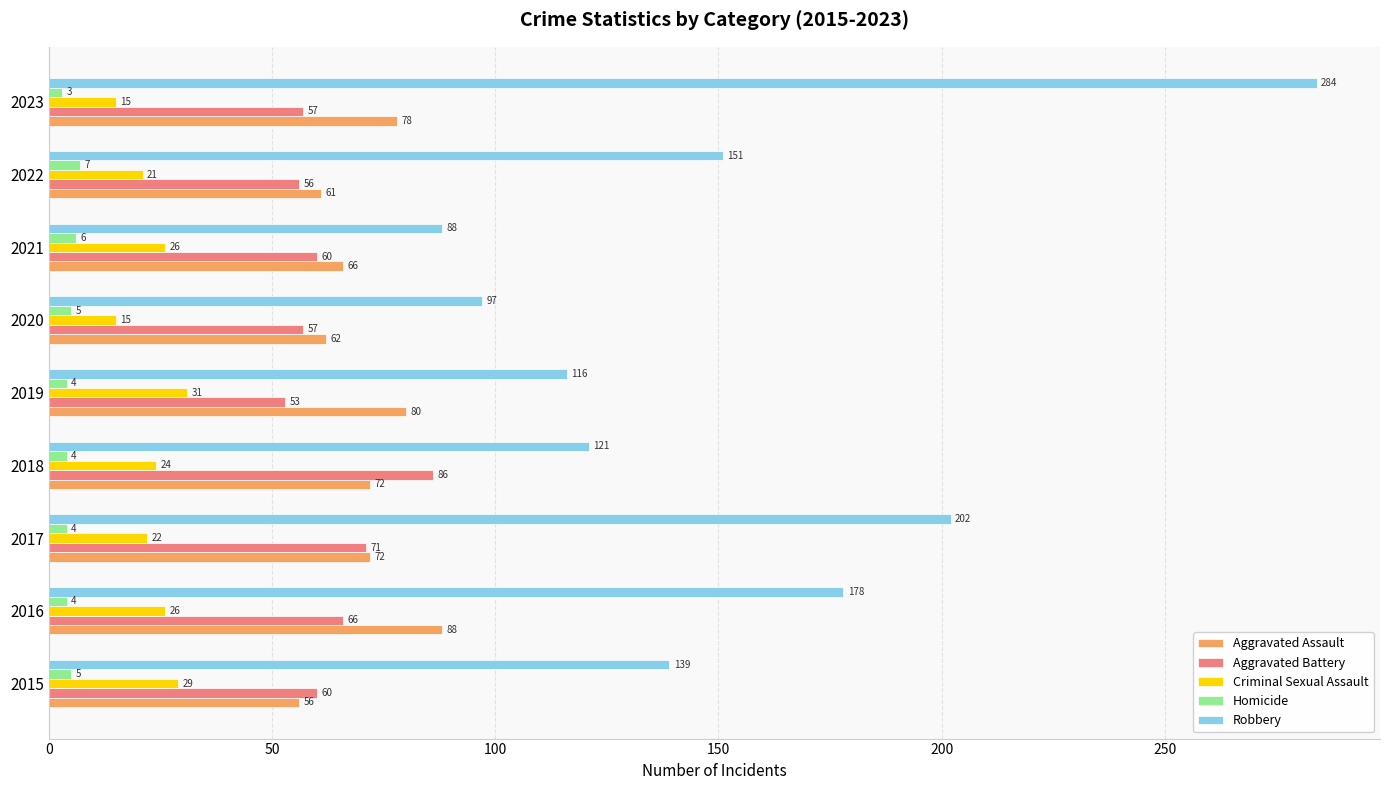

Which series has the largest total across all categories?

Robbery